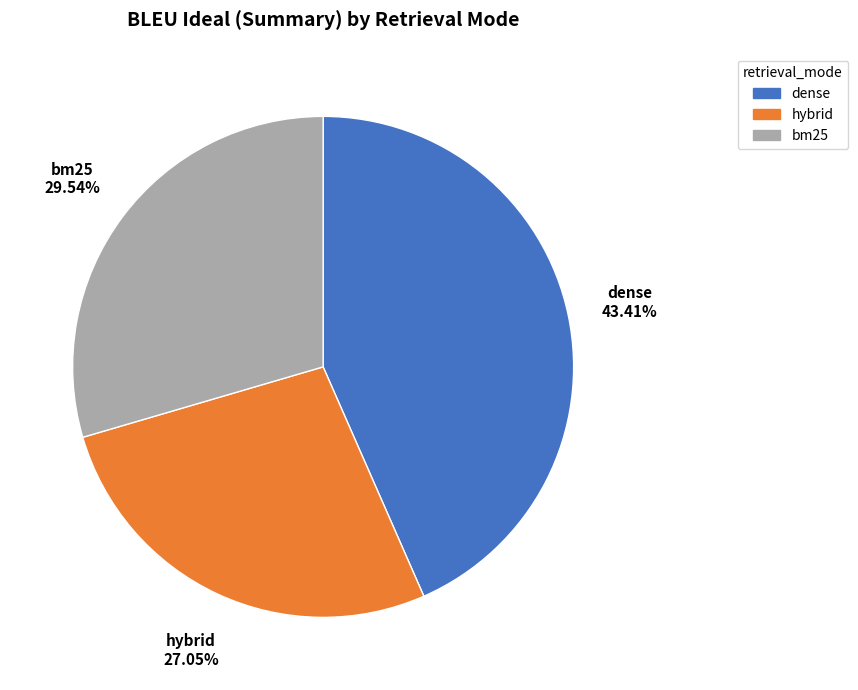

Is it true that bm25 is 36% of the pie?

False